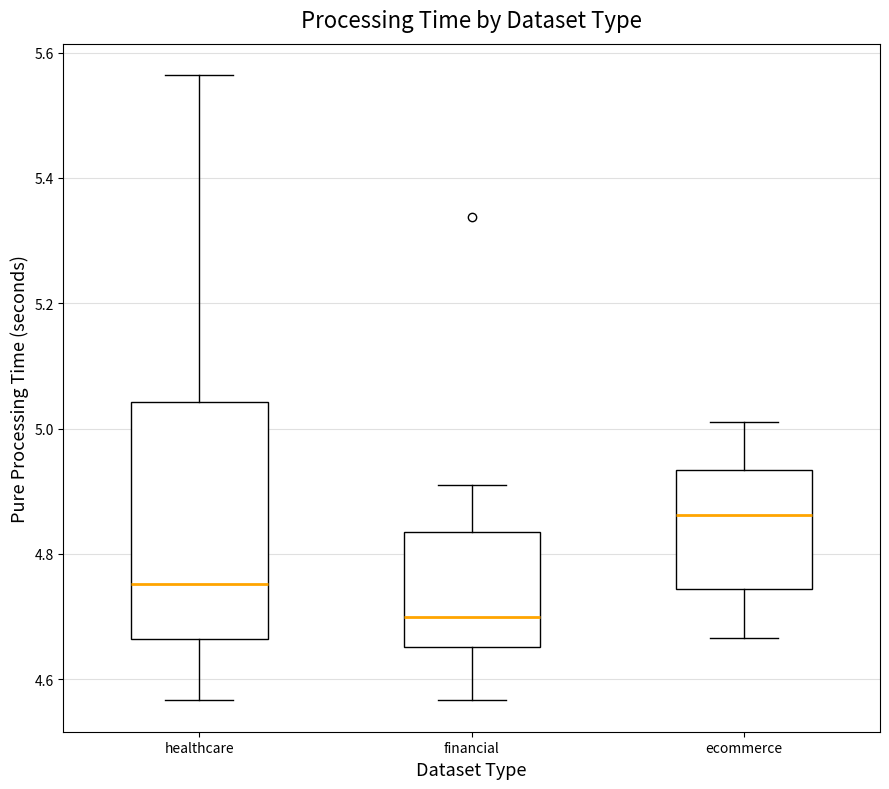

Comparing the boxes themselves (not the whiskers), which one is the tallest?

healthcare